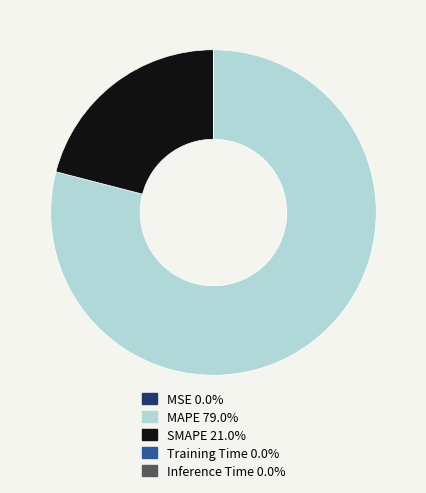

Does MAPE represent more than half of the total?

Yes